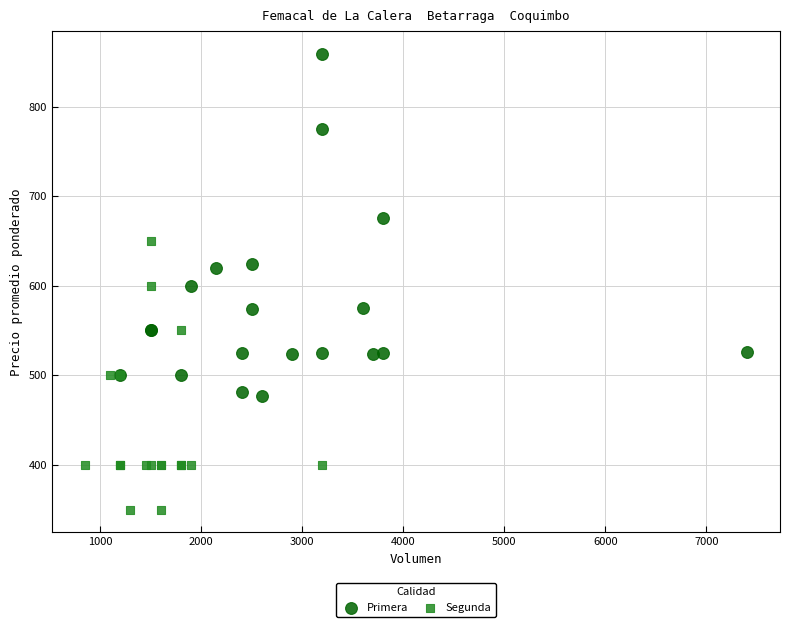

What are all the series names shown in the legend?

Primera, Segunda